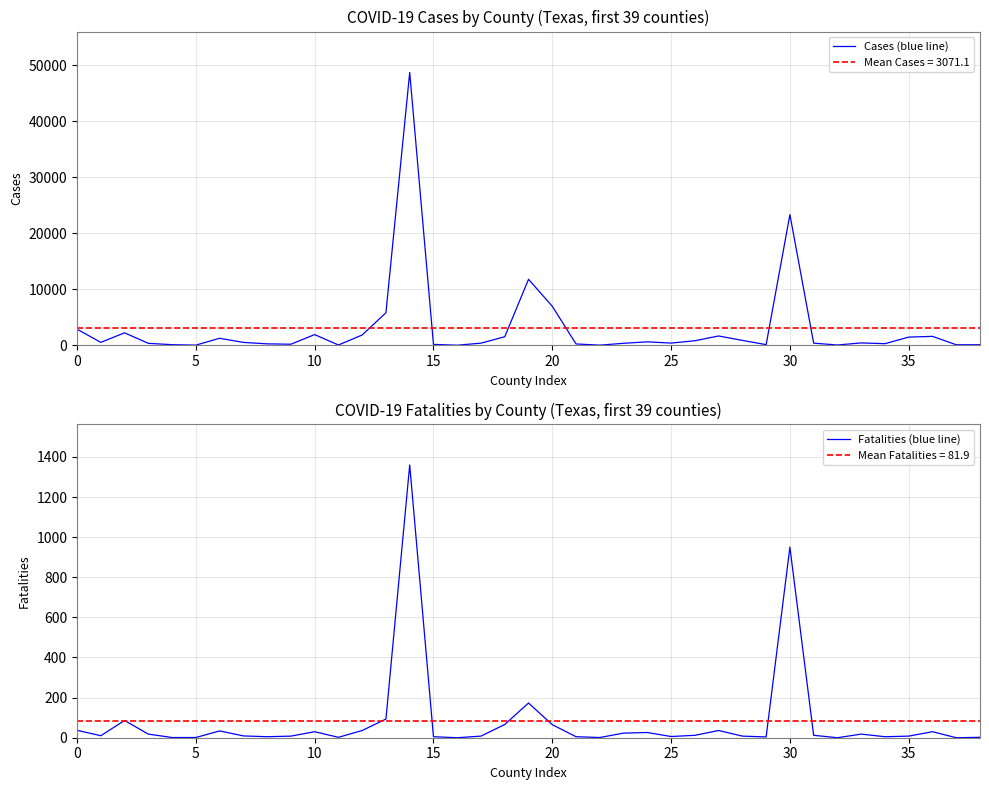

What is the highest value of the Cases (blue line) series?

48678